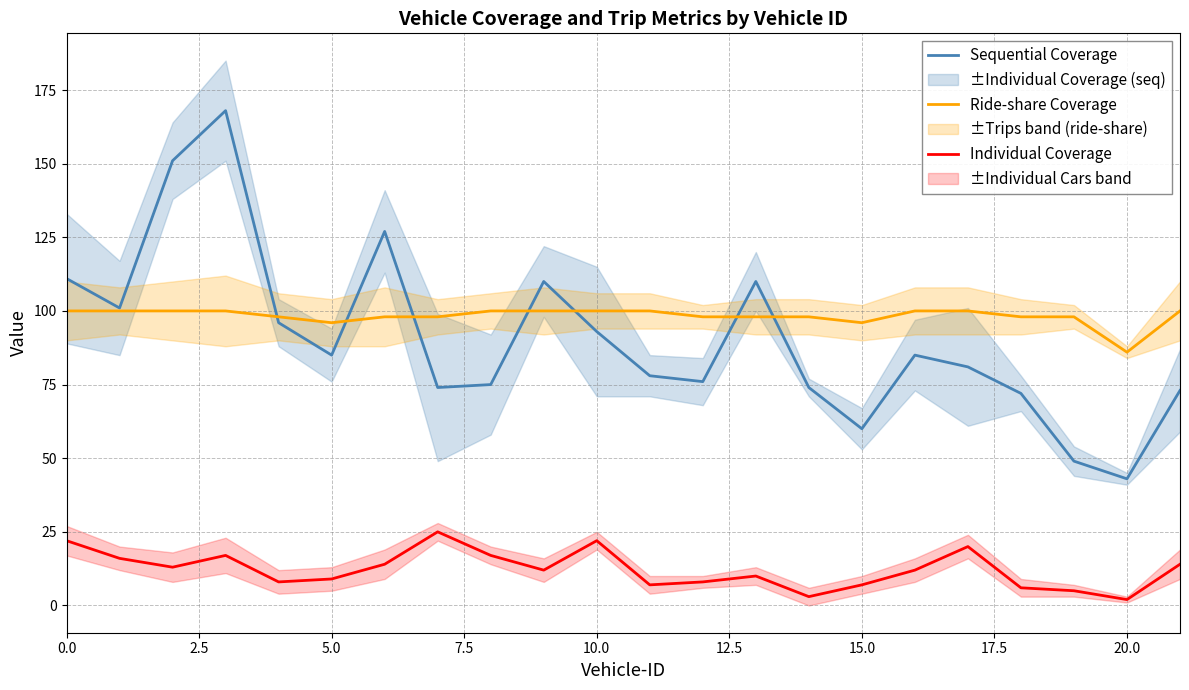

What is the difference between the second highest and minimum values in the Individual Coverage series?

20